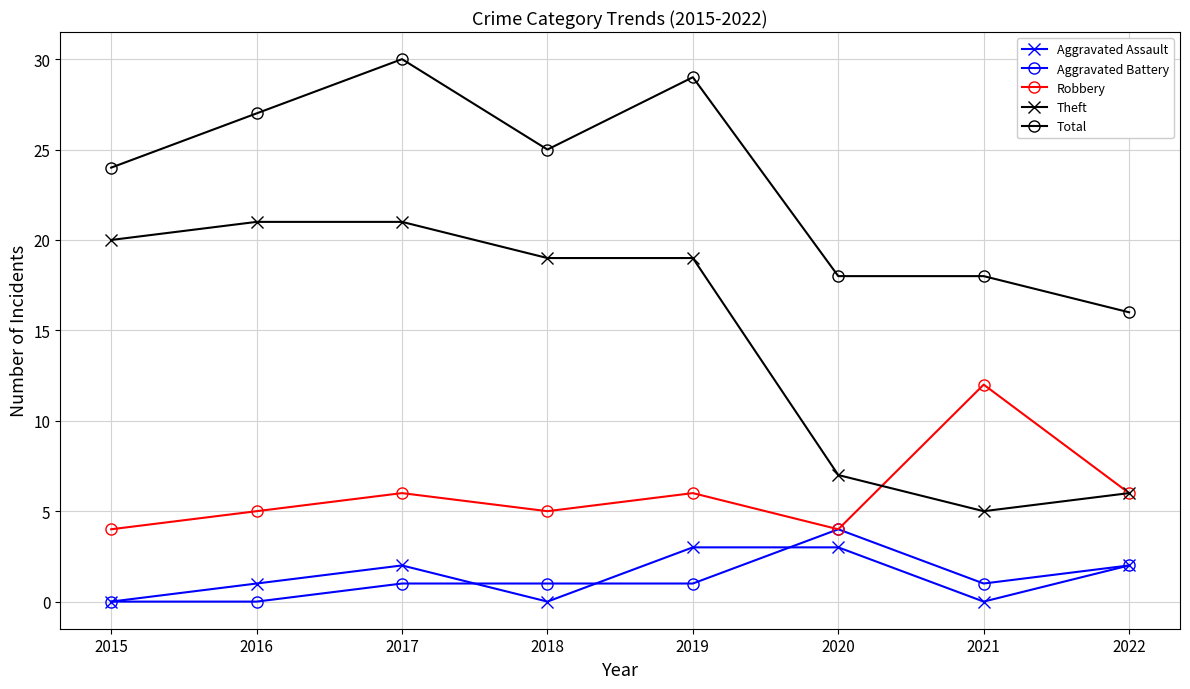

What value does the Total series have at 2017, to the nearest 5?

30